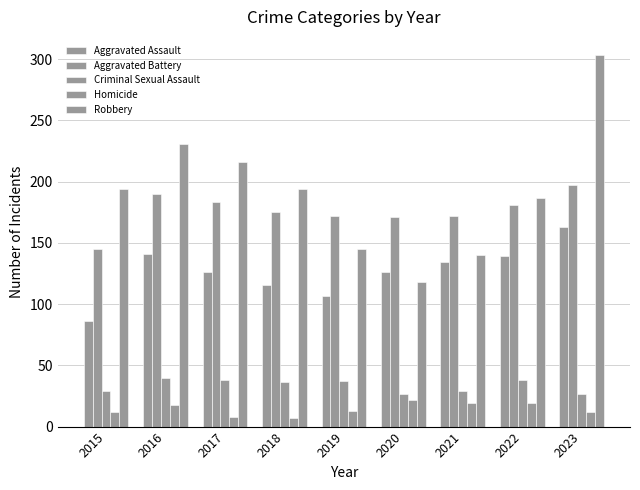

How many series are shown in this chart?

5